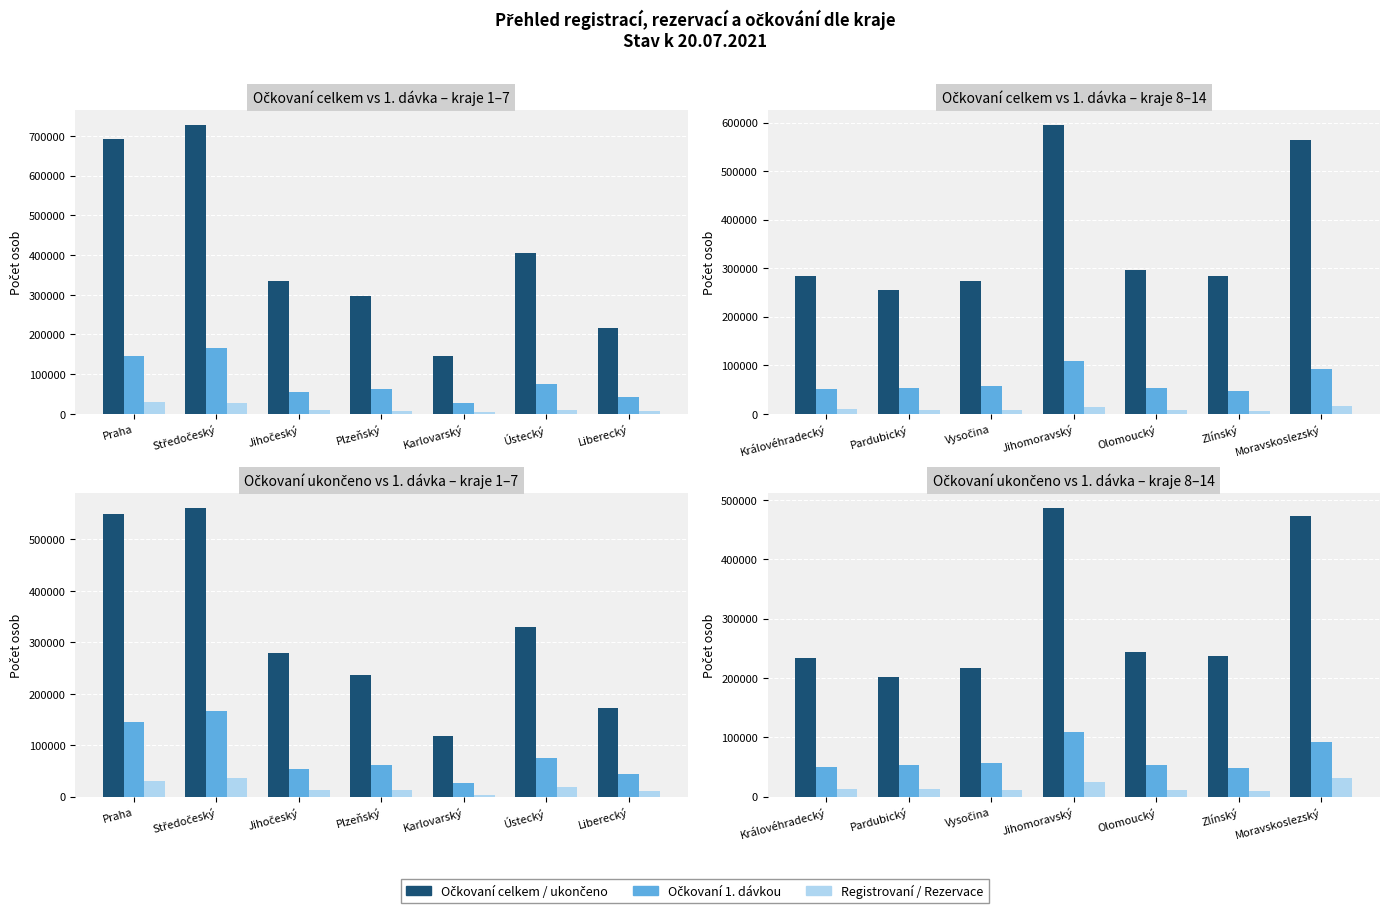

How many data points in Očkovaní ukončeno are less than 236328?

3